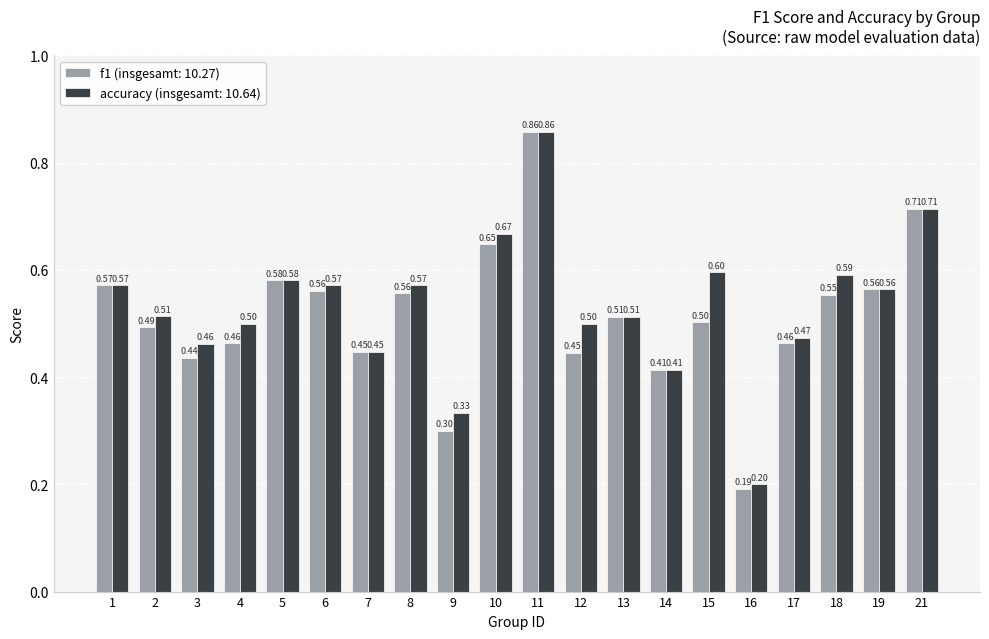

At which category is the sum across all series the highest?

11